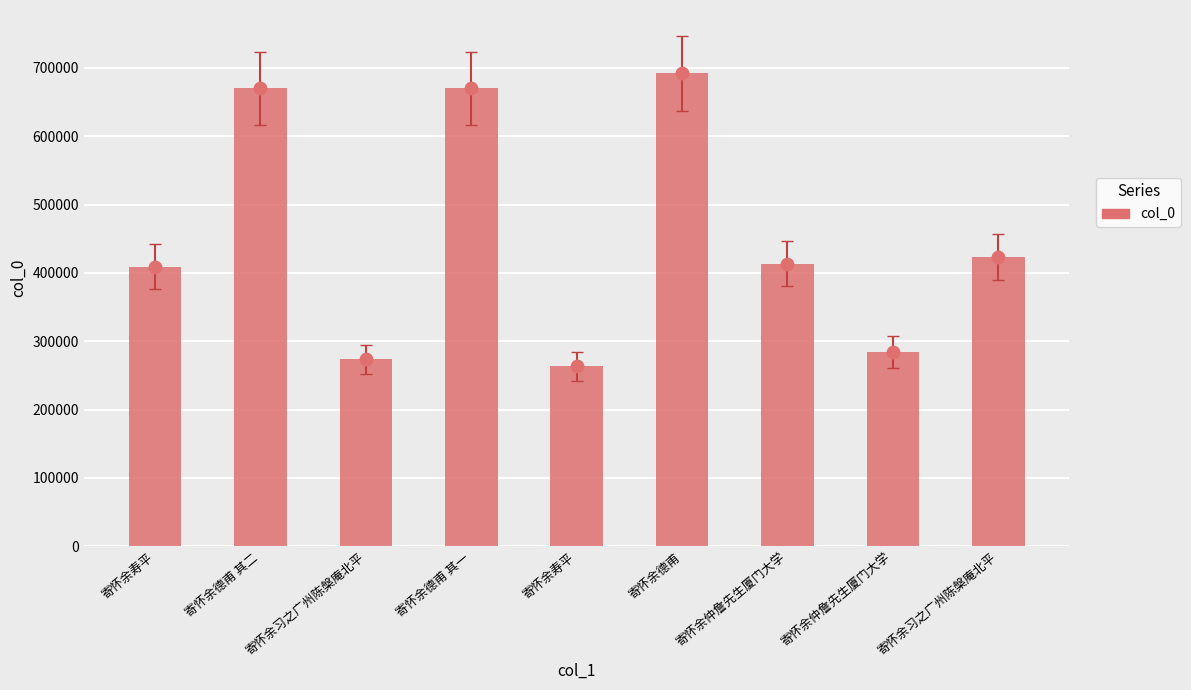

Approximately how many times larger is the value at 寄怀余德甫 其一 compared to 寄怀余寿平?

1.6